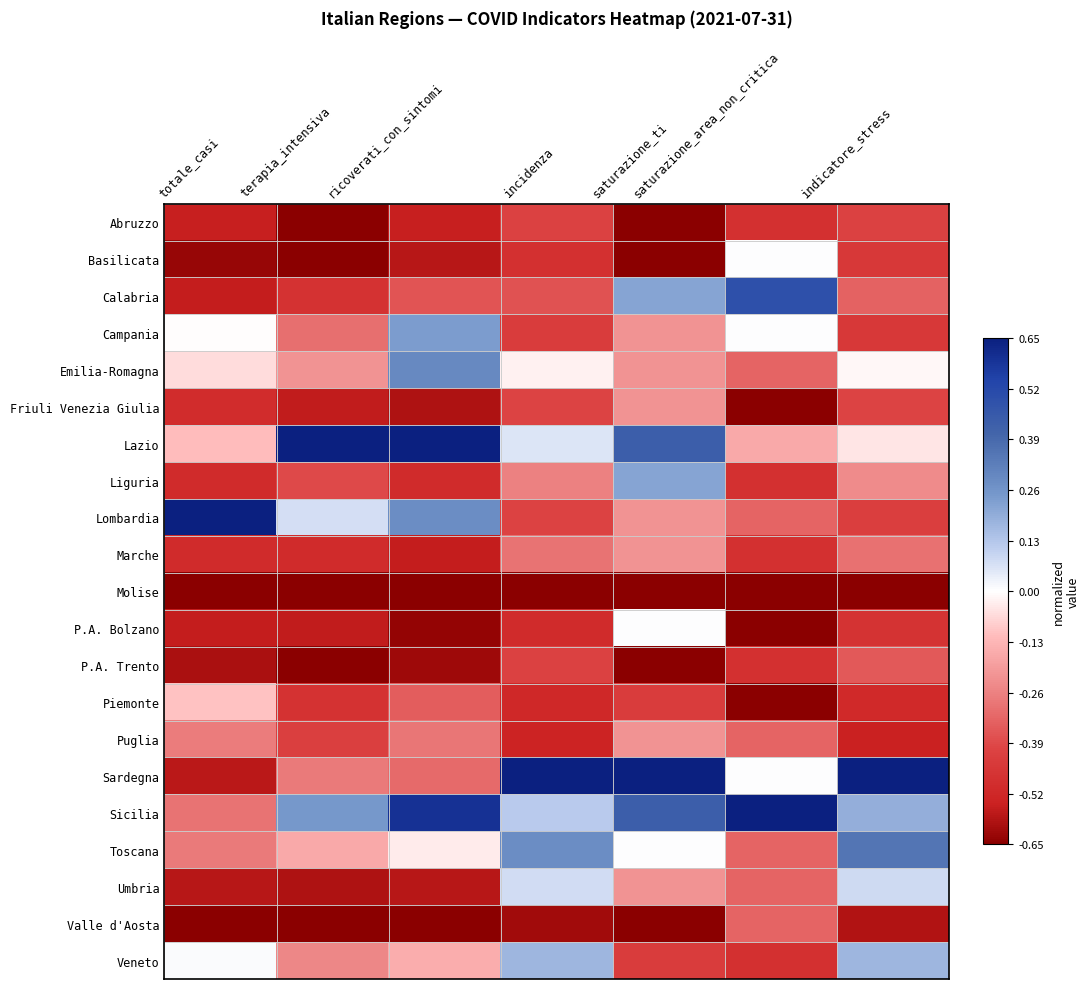

At which category is the sum across all series the highest?

saturazione_ti